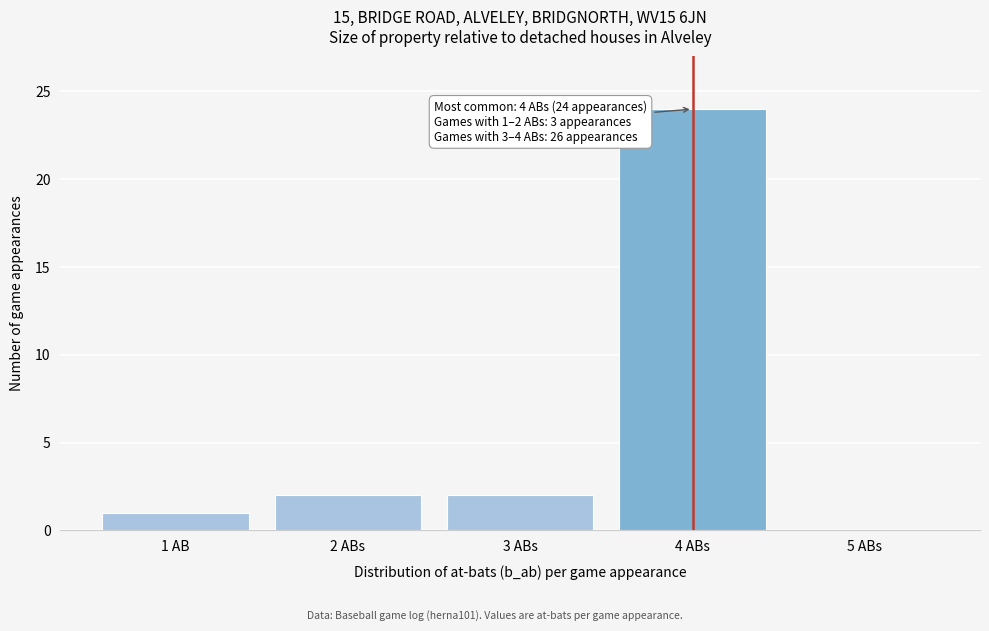

Reading left to right, extract all data points from this chart.

1 AB=1	2 ABs=2	3 ABs=2	4 ABs=24	5 ABs=0